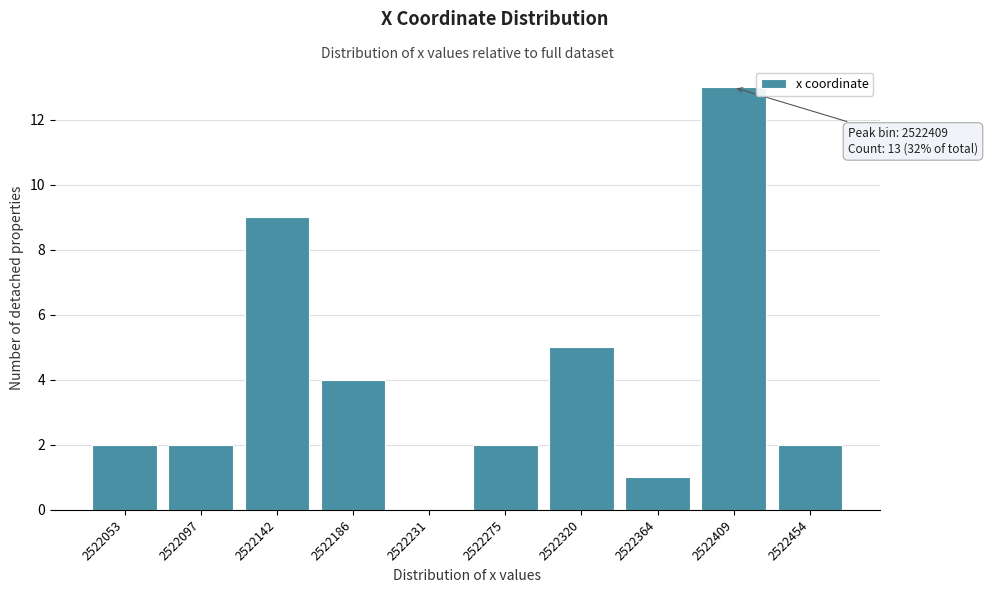

Reading left to right, what are all the values shown in this chart?

2522053=2	2522097=2	2522142=9	2522186=4	2522231=0	2522275=2	2522320=5	2522364=1	2522409=13	2522454=2